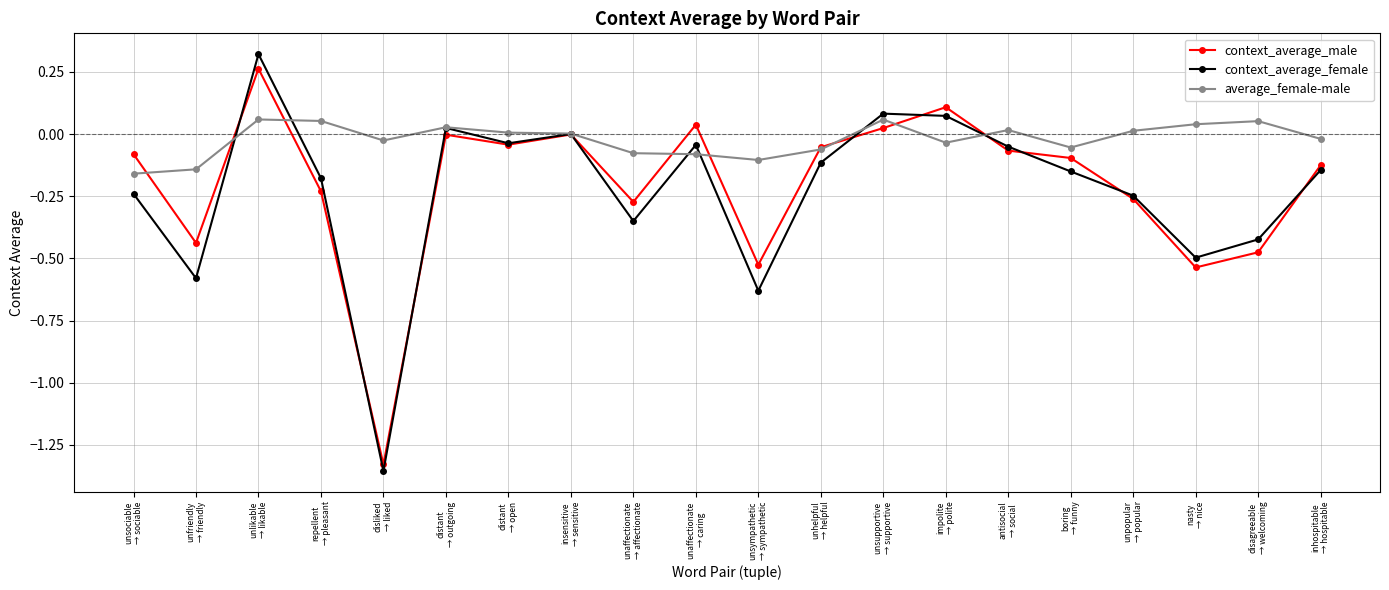

What is the label of the 5th point from the right?

boring
→ funny